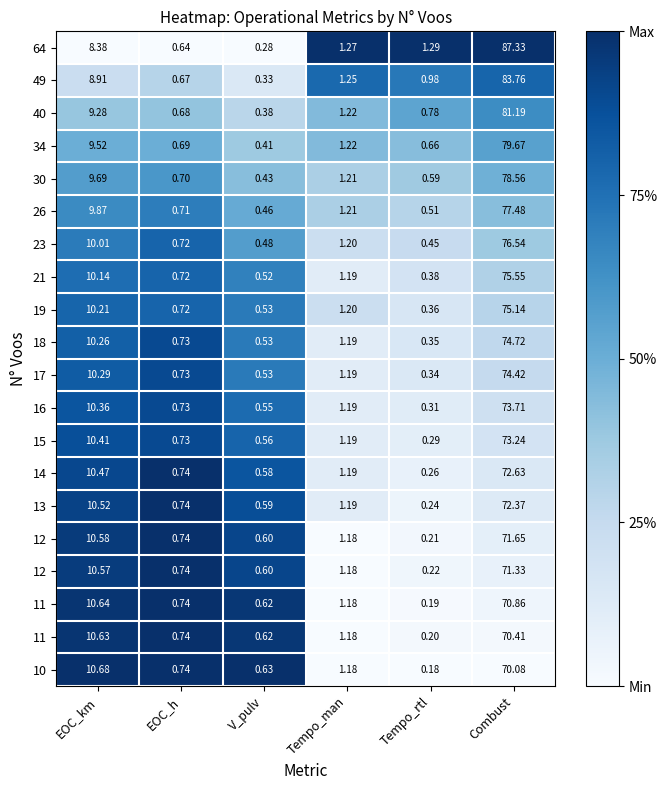

At how many categories does at least one series exceed 0?

6